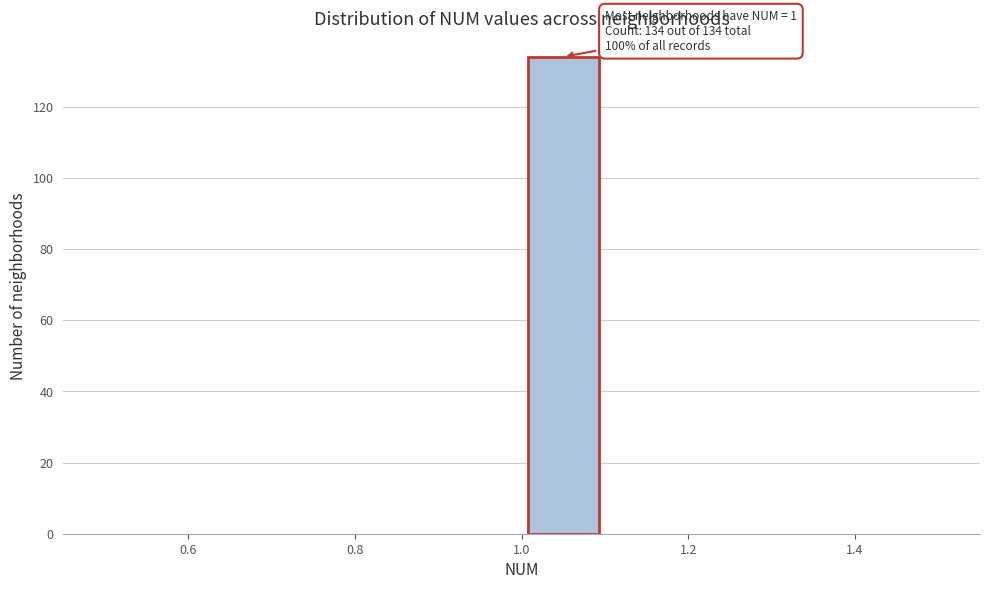

Which range on the x-axis has the tallest bar?

1.0 to 1.1